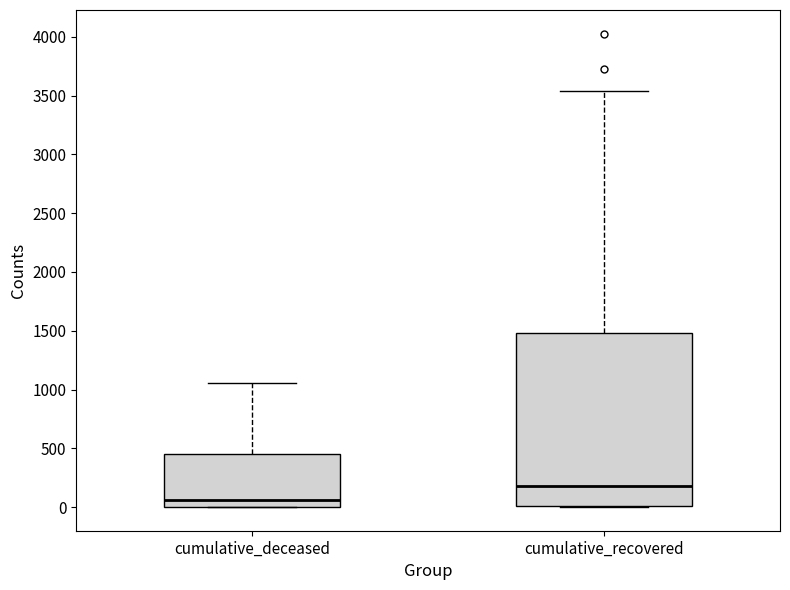

Reading left to right, transcribe this box plot: for each box, give where its median line is, the range the box spans, and where its two whiskers end, as read against the y-axis. The values are not printed on the chart, so give them approximately, as read against the axis.

cumulative_deceased: median 50, box 0 to 450, whiskers 0 to 1050
cumulative_recovered: median 200, box 0 to 1500, whiskers 0 to 3550